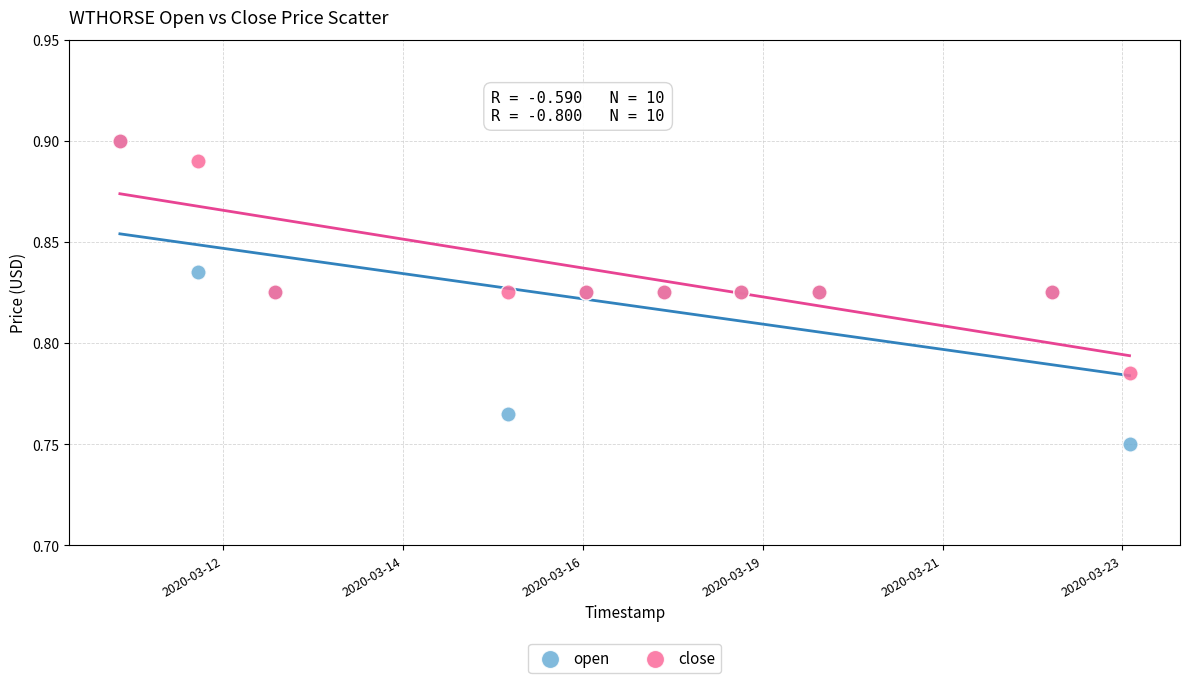

Which series reaches the minimum Y coordinate?

open